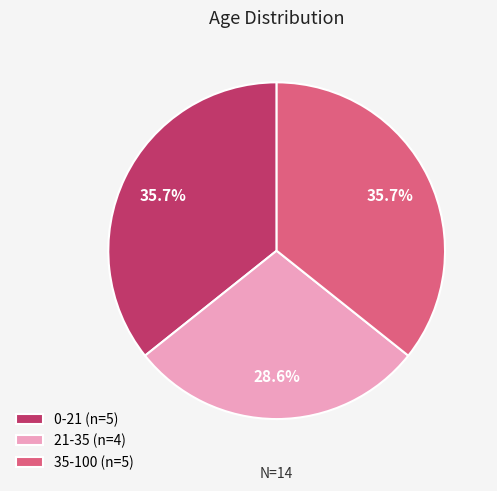

Which category has the smallest portion of the pie?

21-35 (n=4)